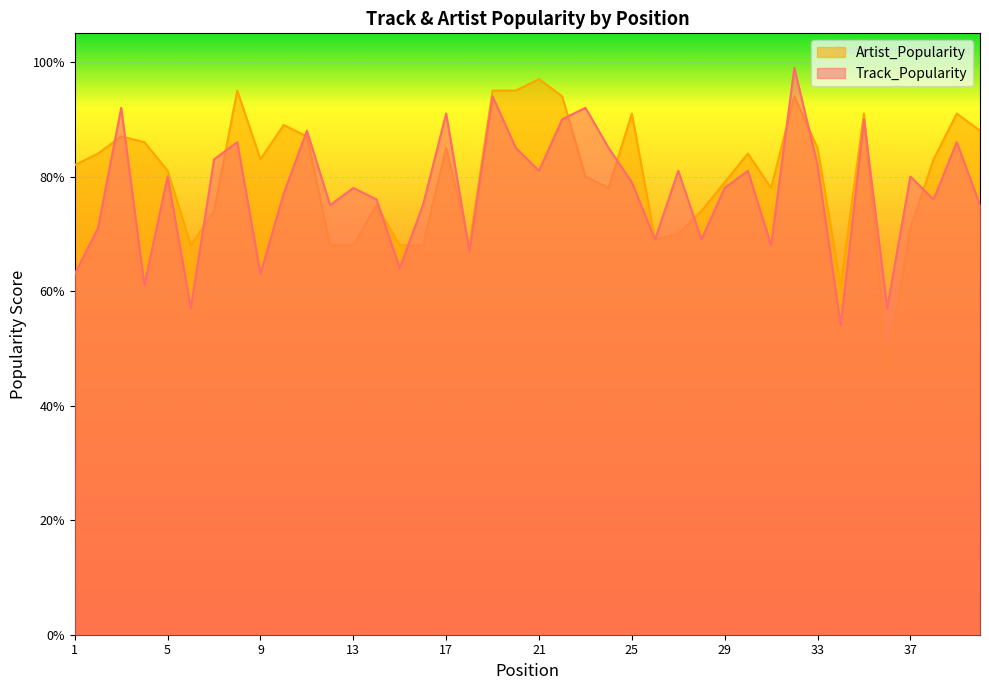

The Track_Popularity series shows 93 at 4. True or false?

False